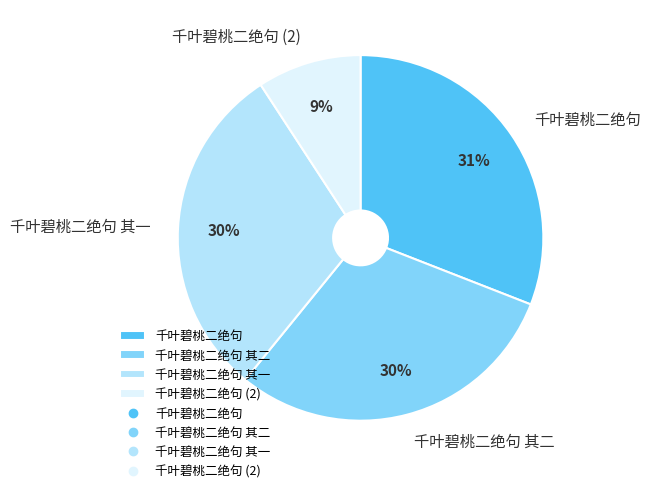

Which has a higher value, 千叶碧桃二绝句 or 千叶碧桃二绝句 其二?

千叶碧桃二绝句